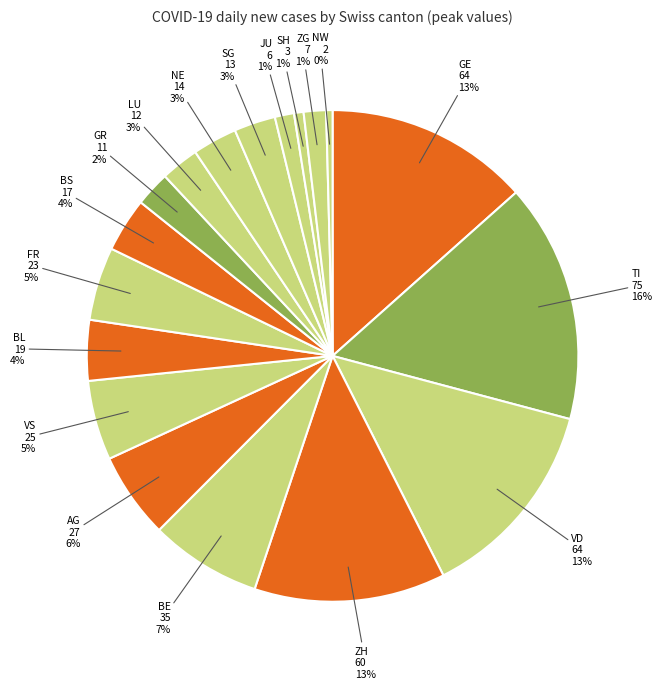

How many slices are in this pie chart?

18